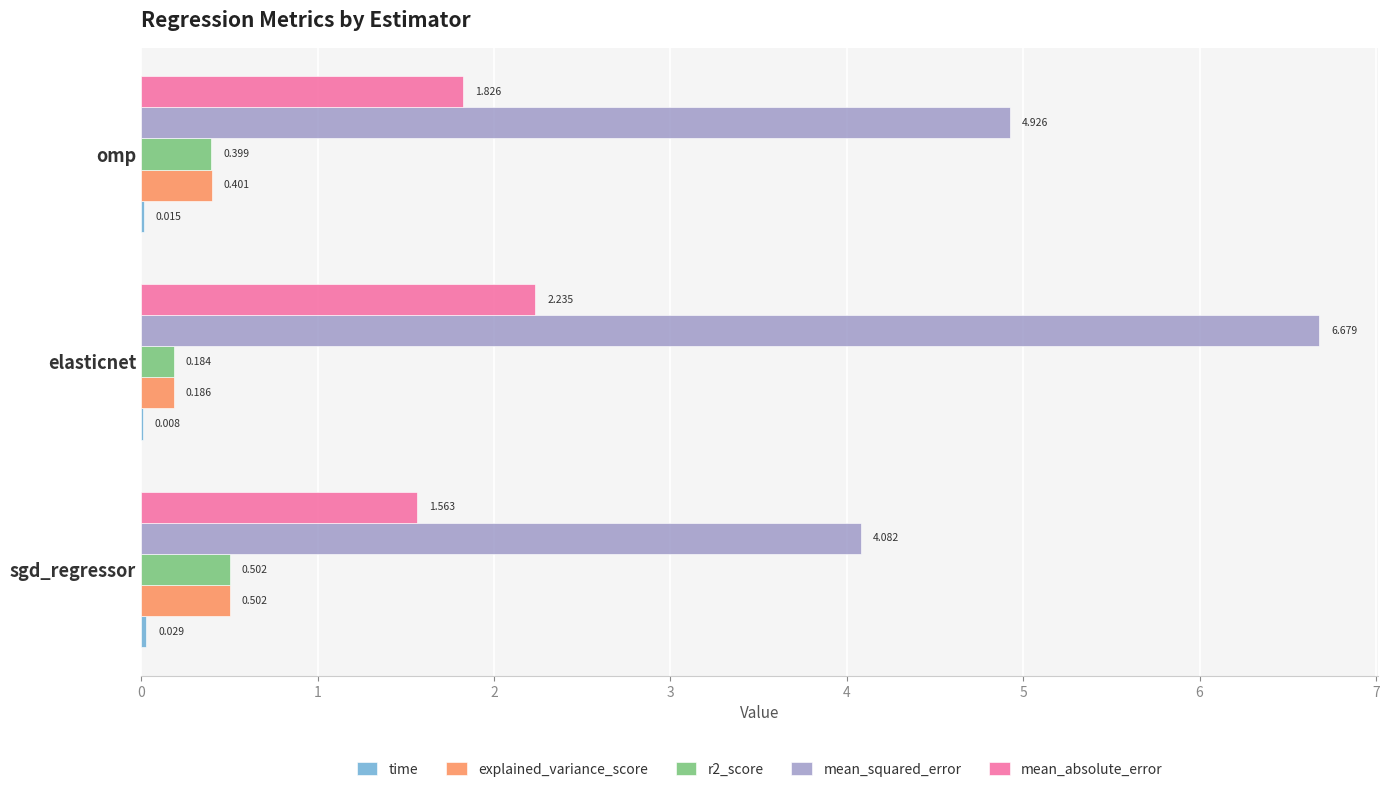

Where is explained_variance_score nearest to the value 0?

elasticnet